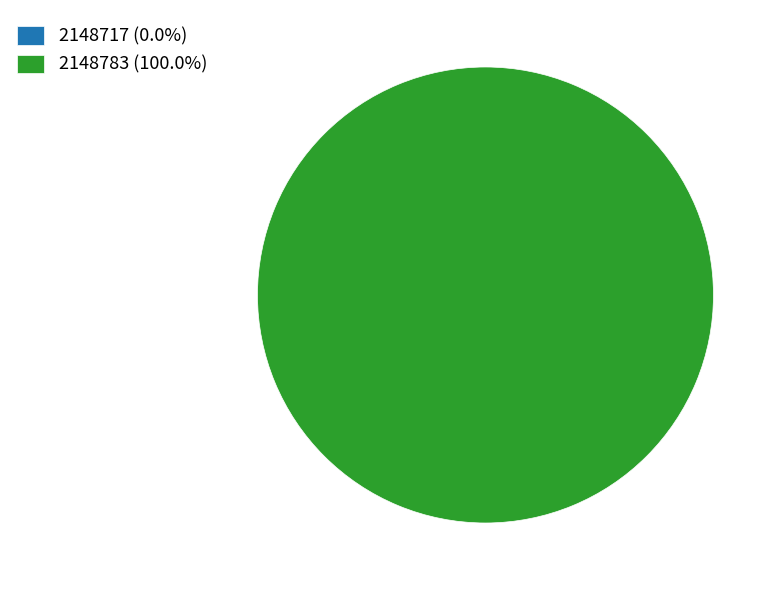

To the nearest percent, what is the combined percentage of PID 2148717 and PID 2148783?

100%